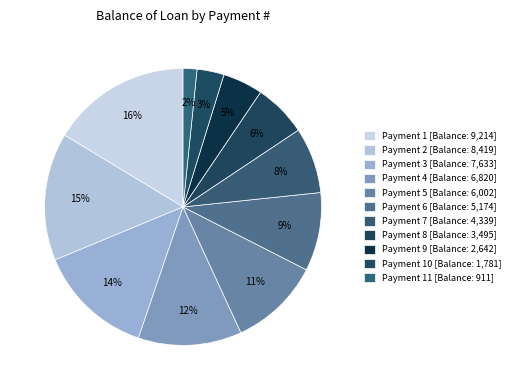

Count the number of slices in the pie.

11